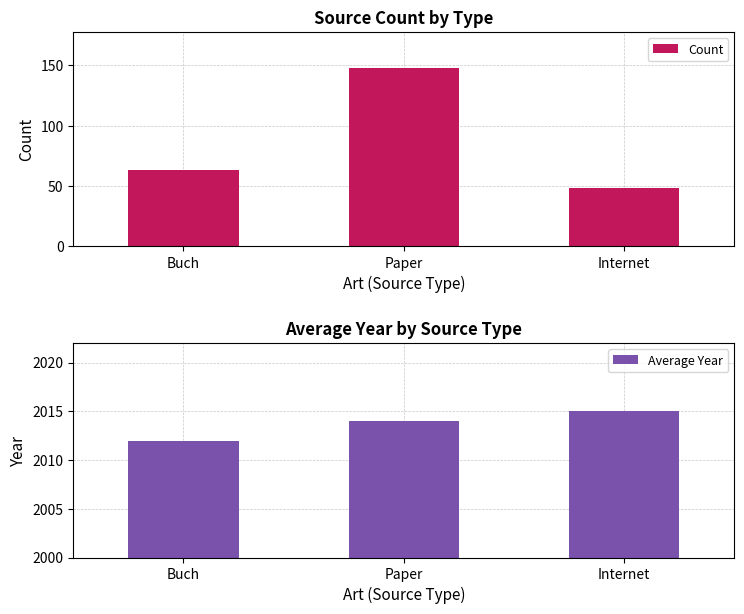

What are all the series names shown in the legend?

Count, Average Year